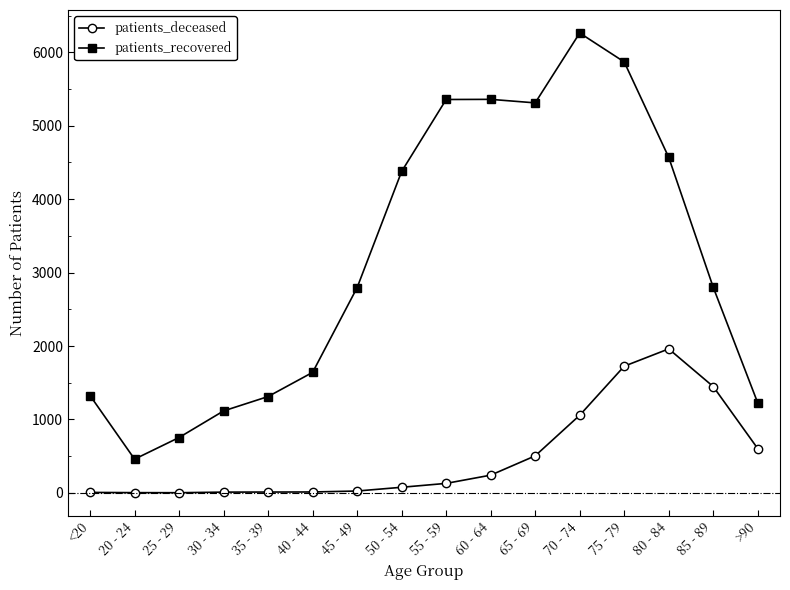

What is the difference between the highest and lowest values at 25 - 29?

752